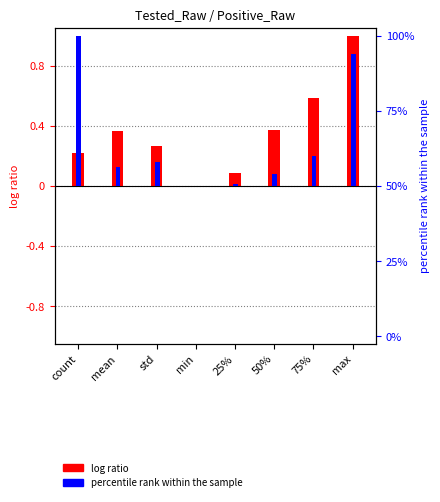

At which category is the sum across all series the highest?

max